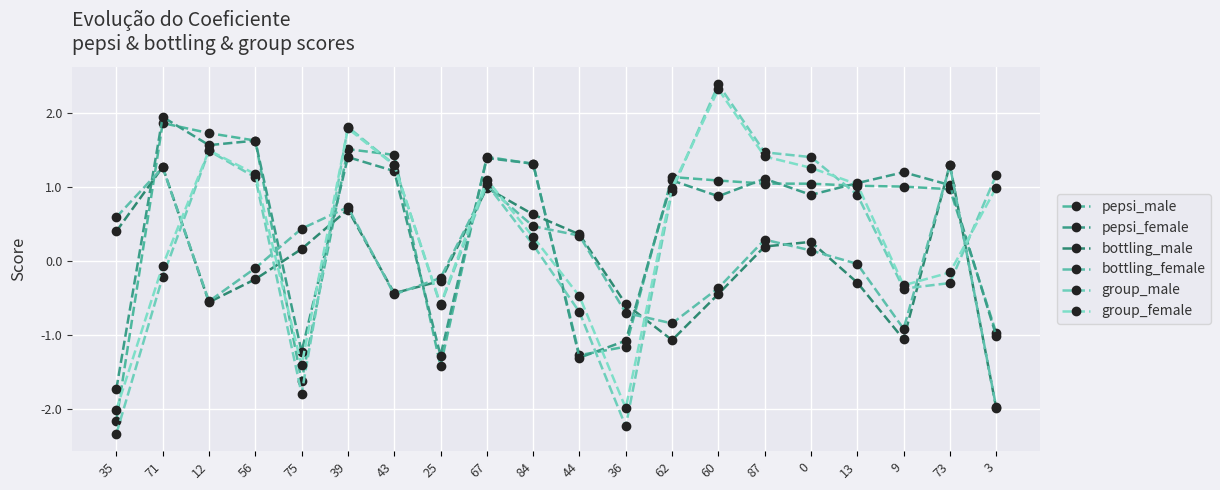

Count the number of data series in this chart.

6